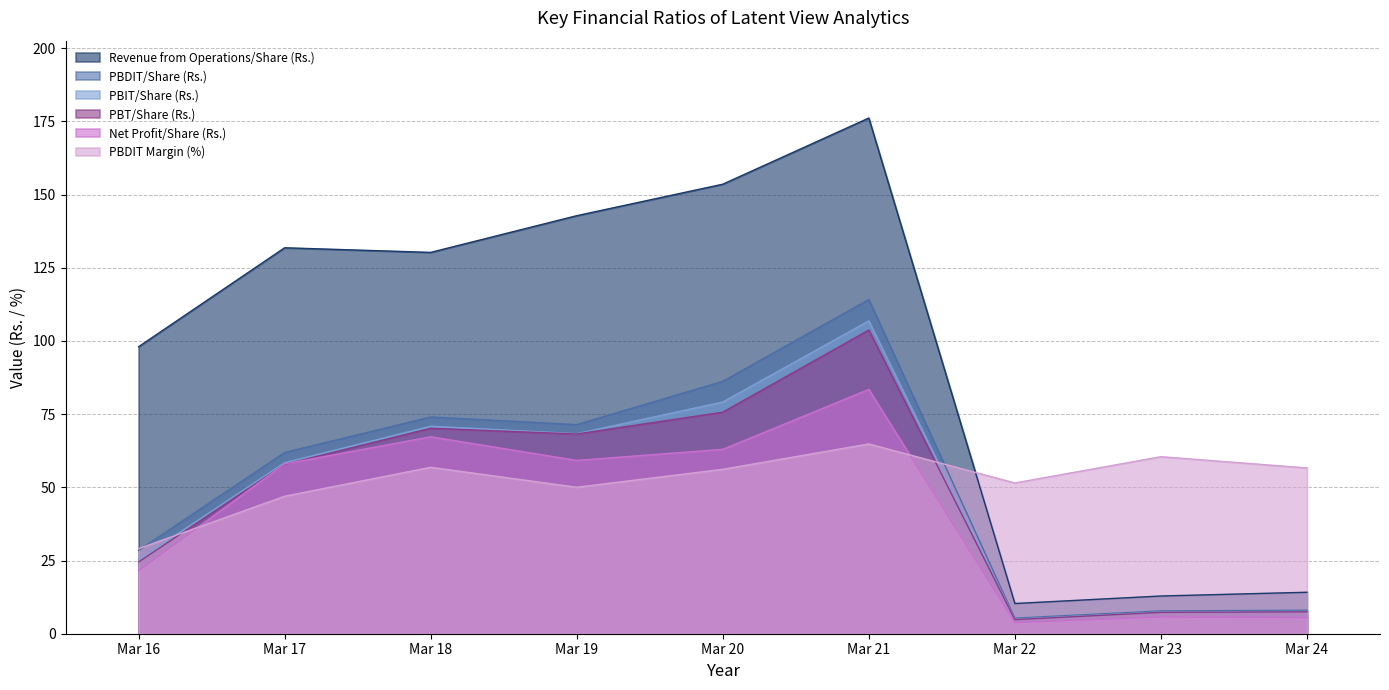

What is the sum of all Revenue from Operations/Share (Rs.) values?

869.8